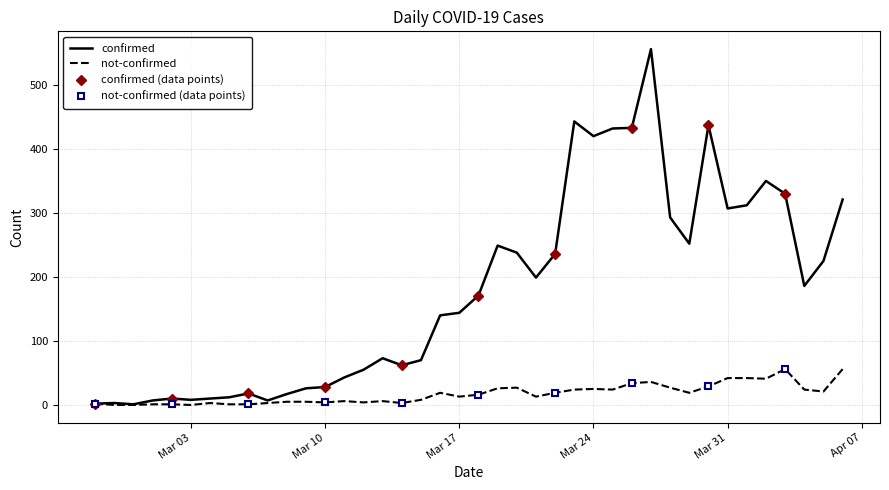

How many lines are shown in the chart?

2